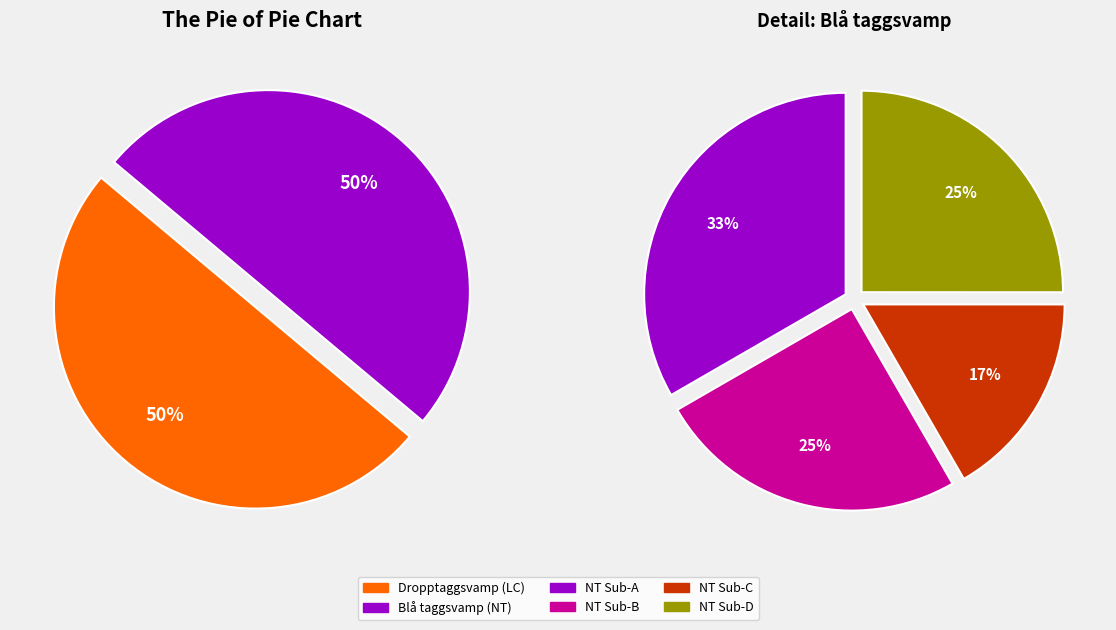

What percentage is the Blå taggsvamp (NT) slice, to the nearest percent?

50%